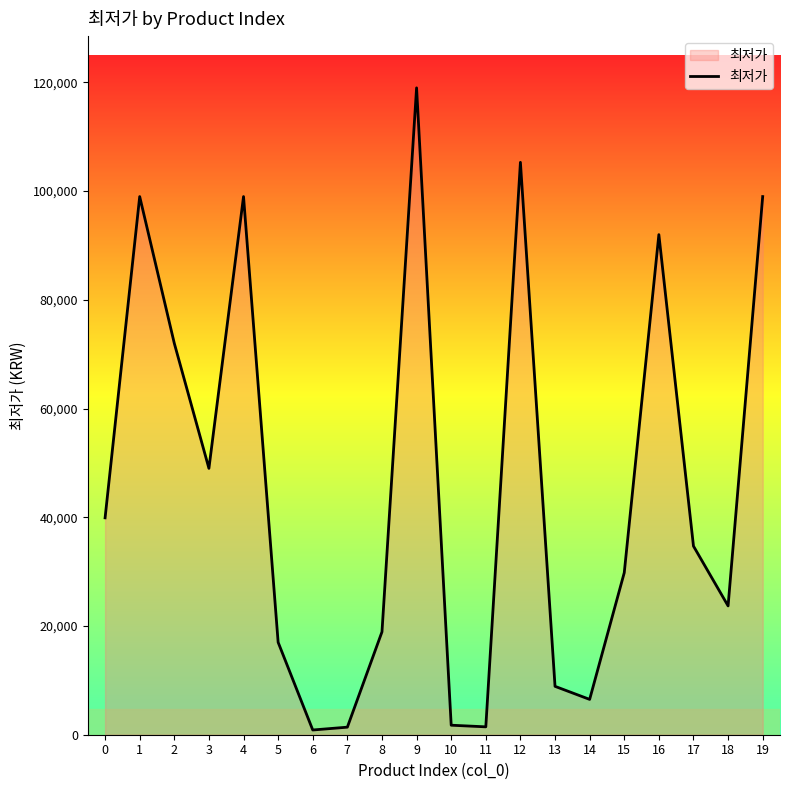

Approximately how many times larger is the value at 9 compared to 15?

4.0